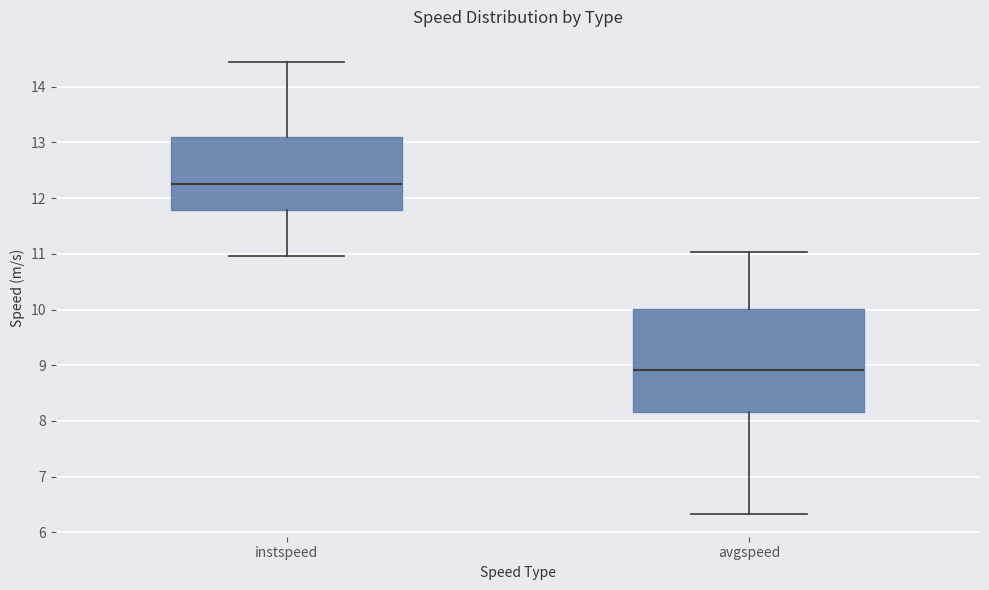

Where is the lower edge of the box for instspeed on the y-axis? The values are not printed on the chart, so give them approximately, as read against the axis.

11.8